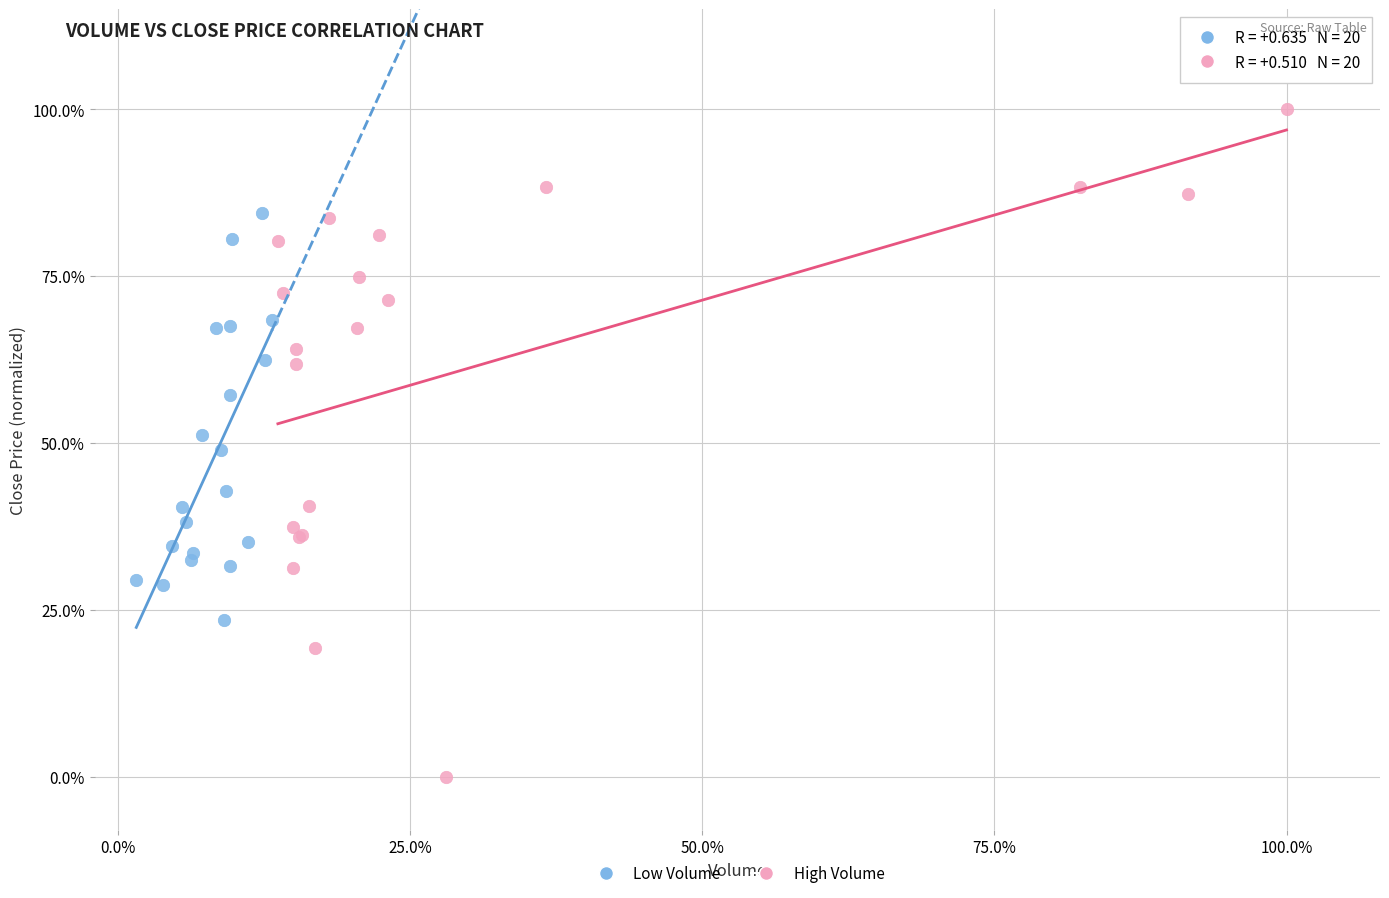

What are all the series names shown in the legend?

Low Volume, High Volume